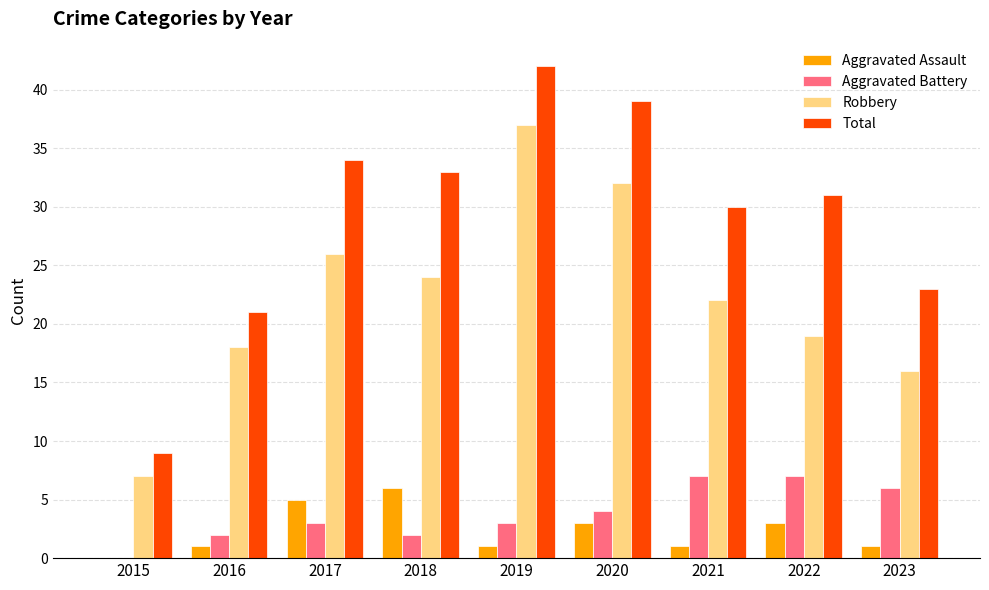

At which category is the sum across all series the highest?

2019